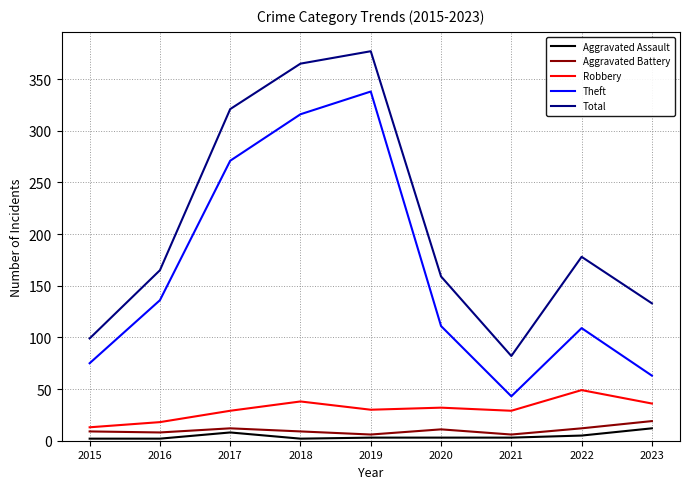

True or false: Total and Robbery cross at least once.

False